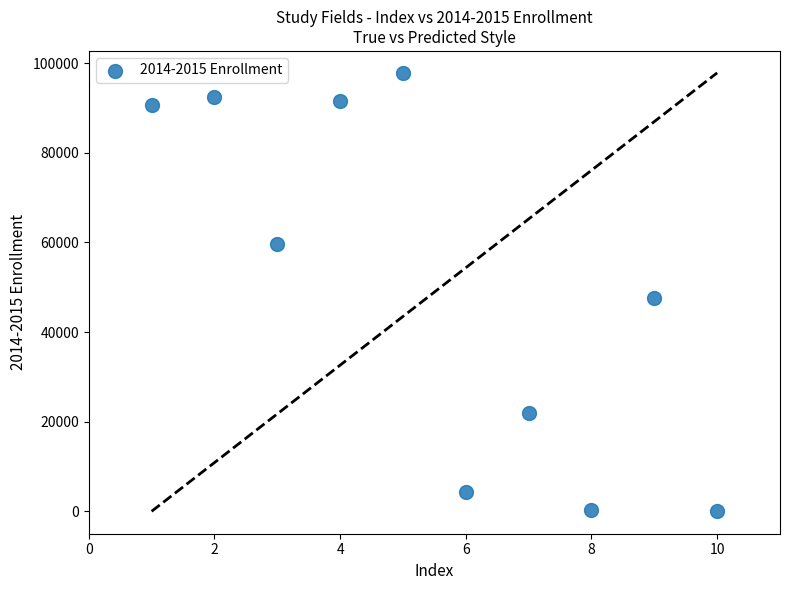

What Y value in the scatter plot is closest to 48926?

47556